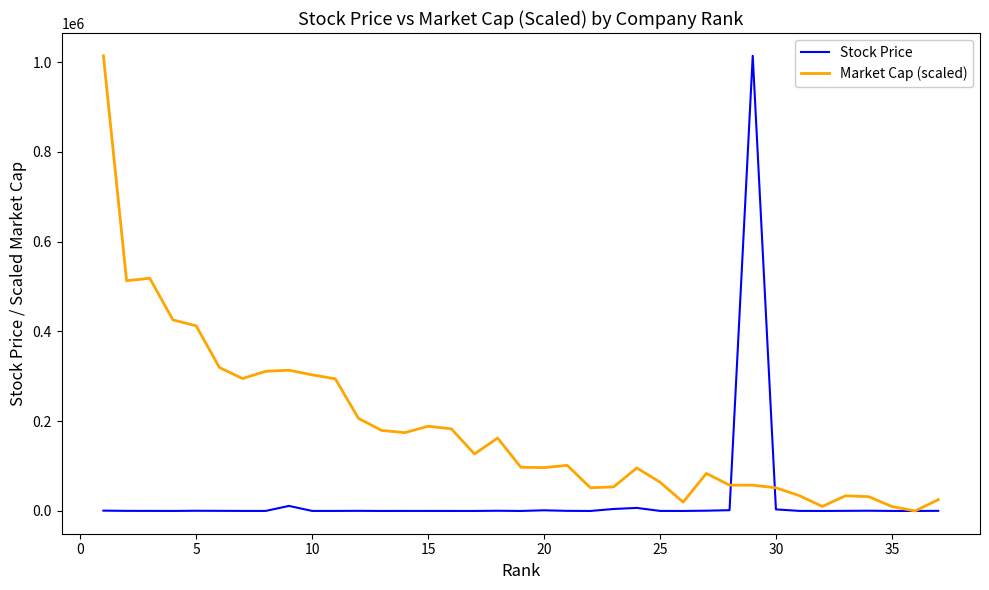

List the series in order of their overall mean, lowest first.

Stock Price, Market Cap (scaled)